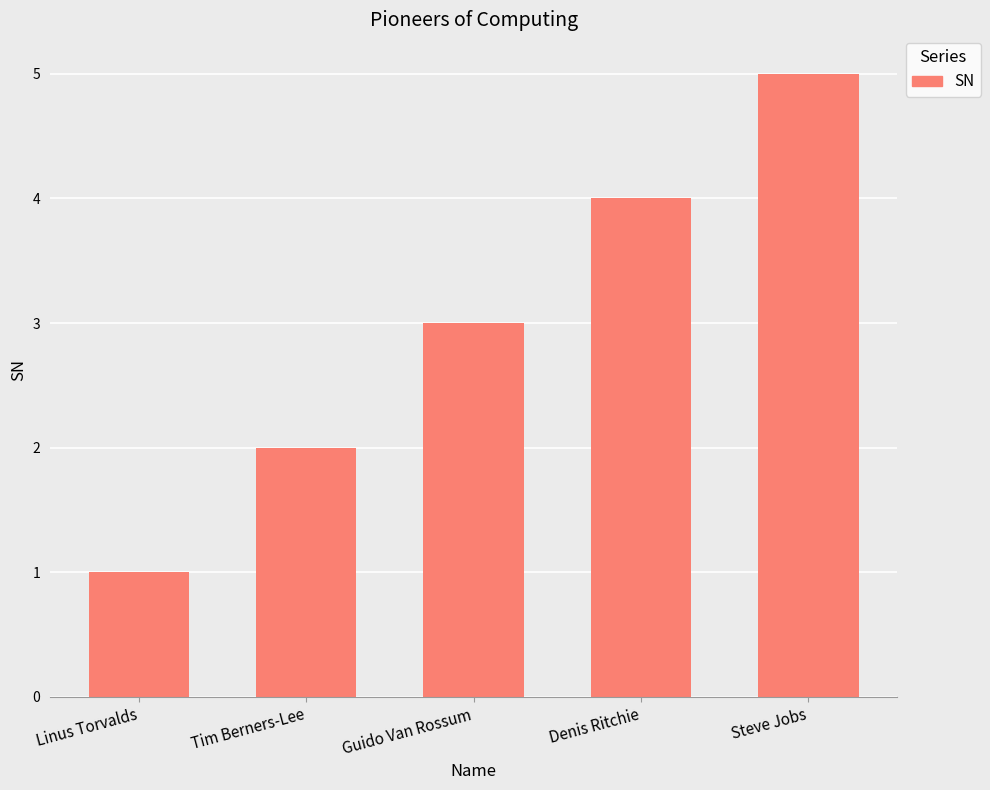

What is the label of the 1st bar from the right?

Steve Jobs